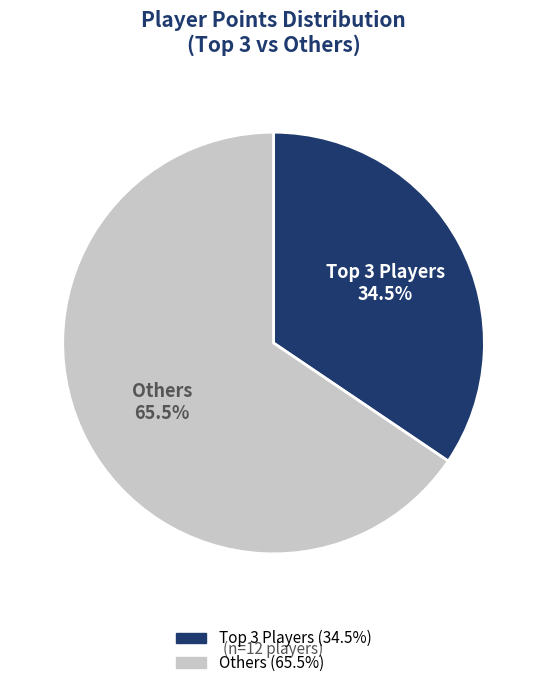

Does any single category account for the majority?

Yes